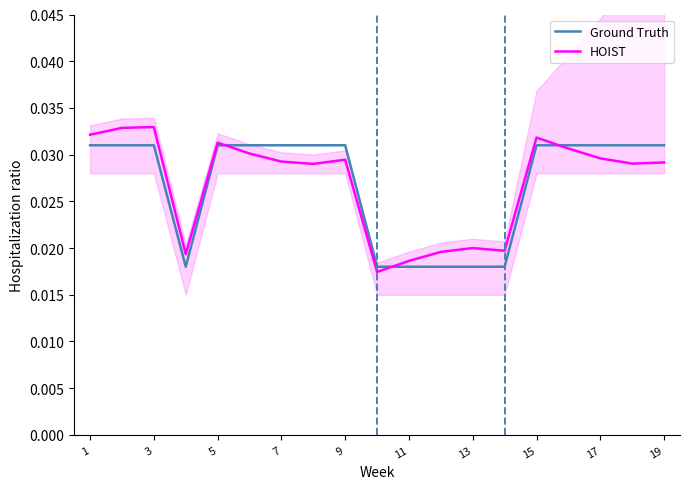

Does the chart display data point markers on the line(s)?

No